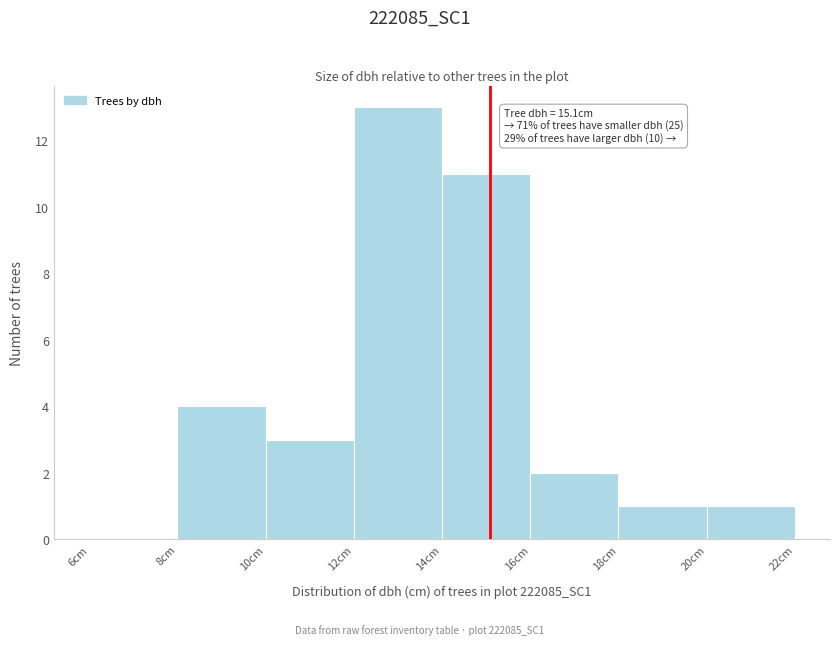

Which range on the x-axis has the tallest bar?

12 to 14